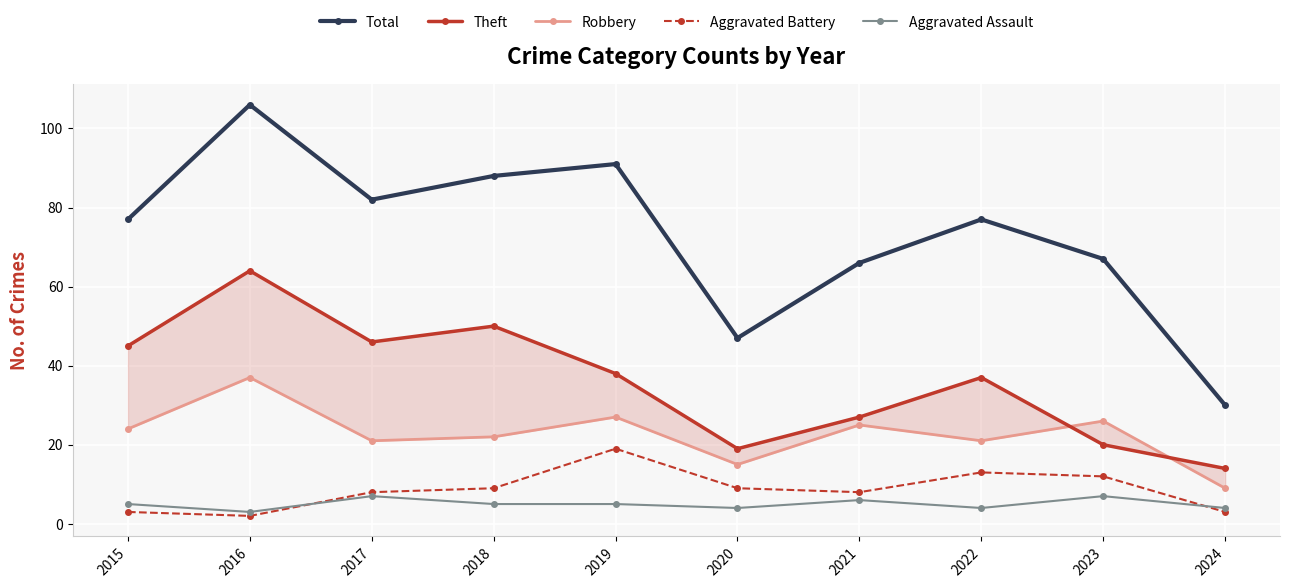

Between which two adjacent categories do Aggravated Assault and Aggravated Battery first intersect?

2016 and 2017